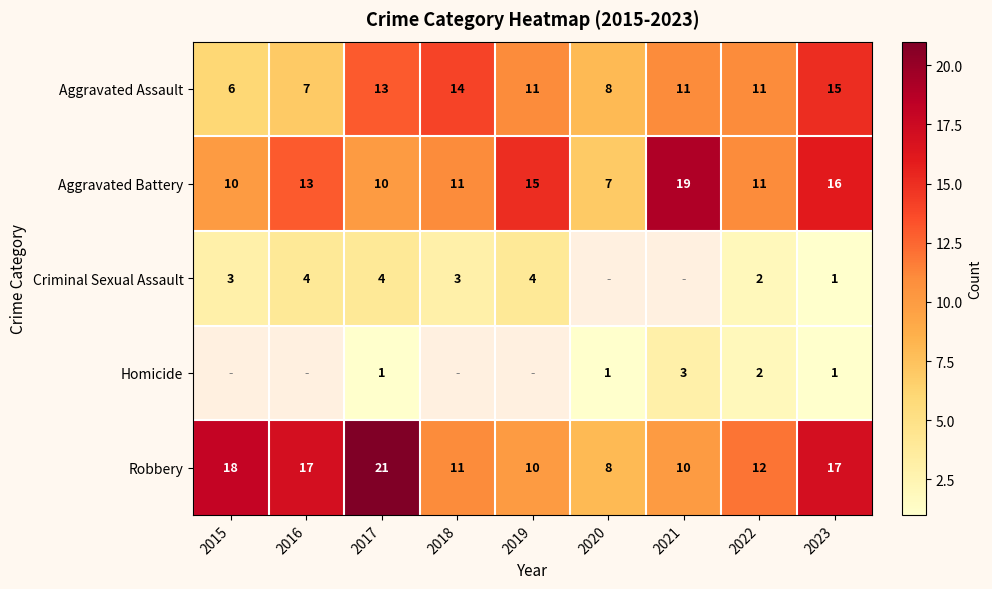

How many distinct data groups are displayed?

5